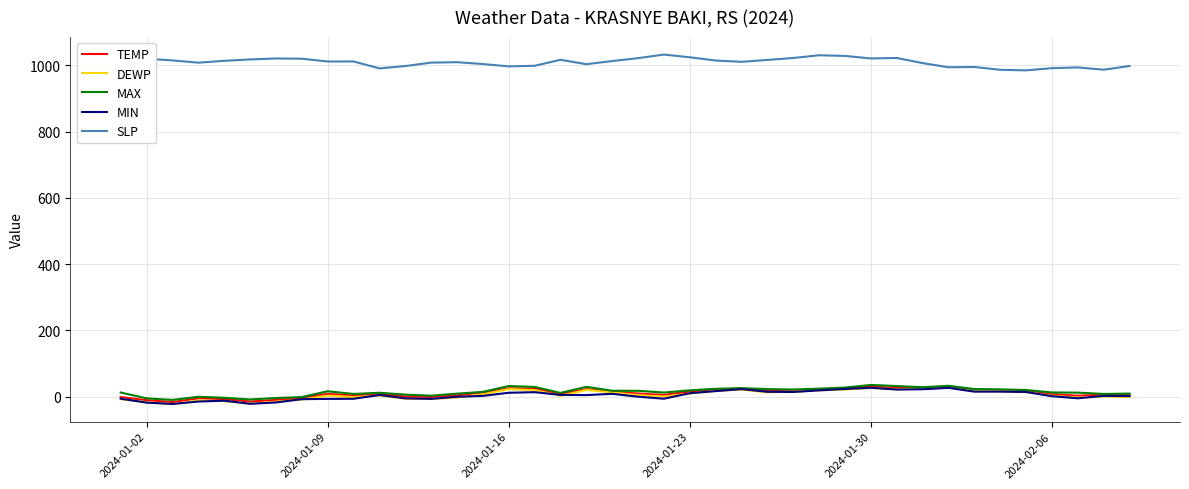

Which series has the largest total across all categories?

SLP